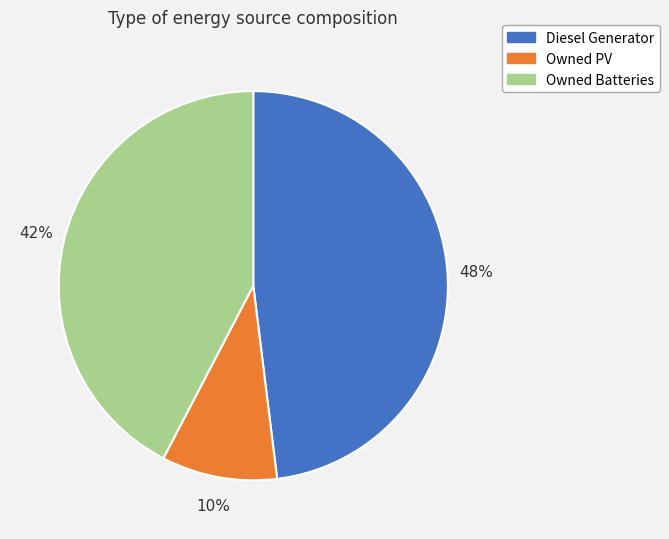

What is the largest slice in the pie chart?

Diesel Generator